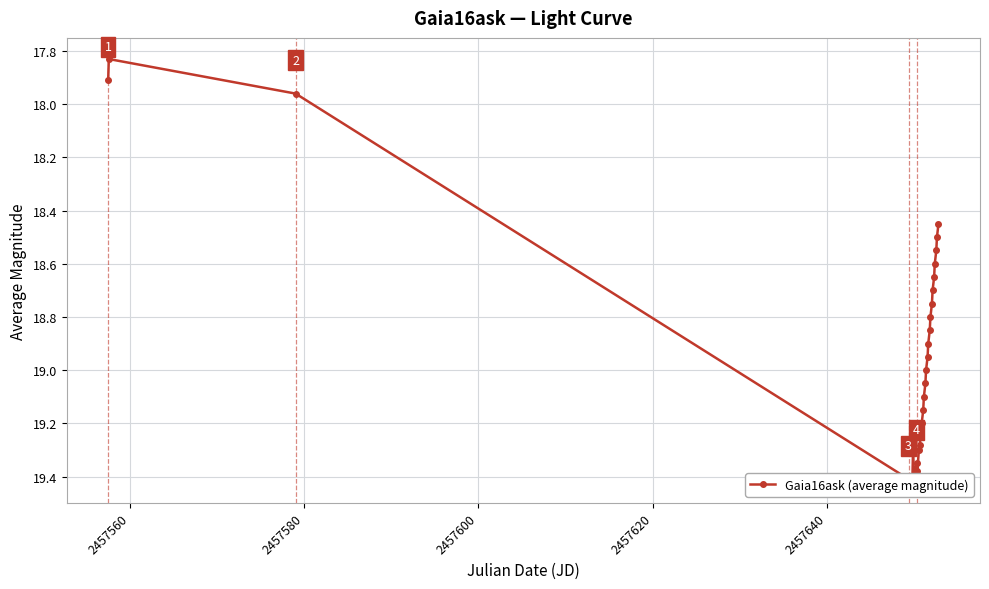

Count the number of categories in the chart.

30